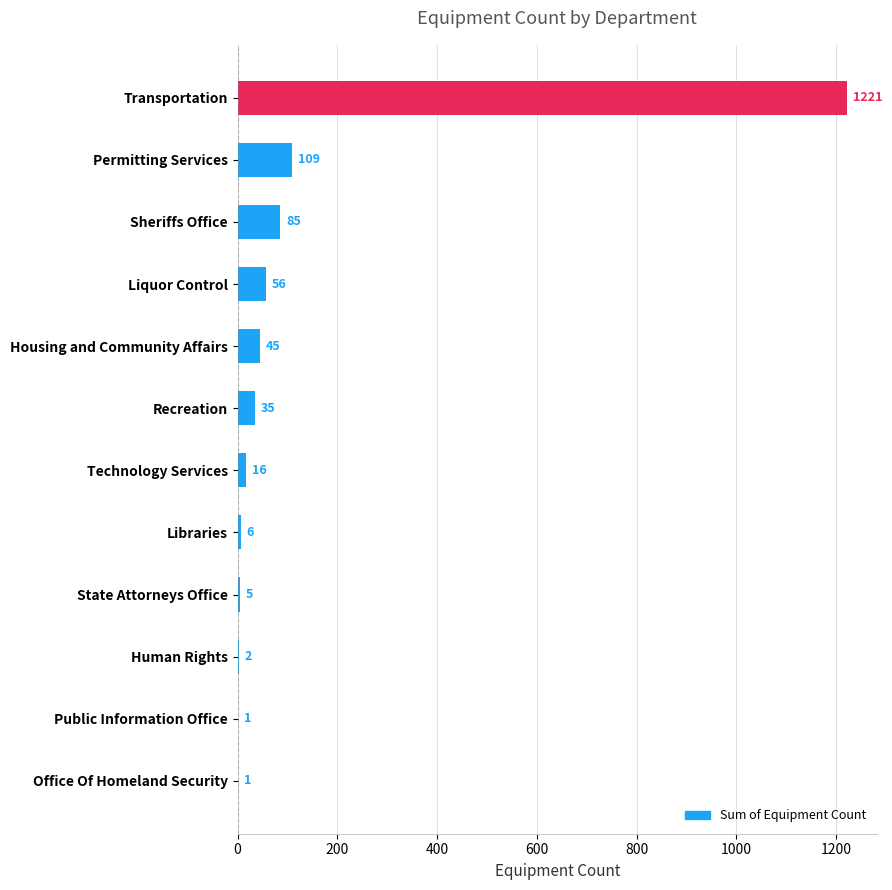

Between Human Rights and Sheriffs Office, which is larger?

Sheriffs Office